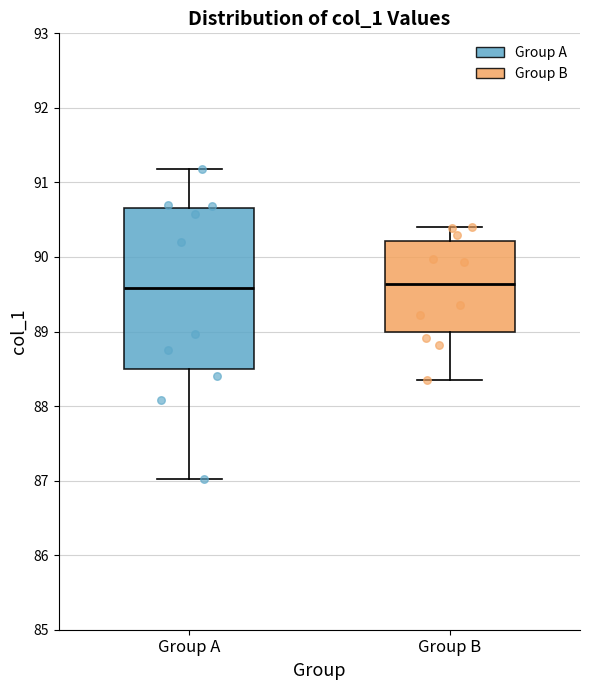

Reading left to right, read every box against the y-axis: the position of its median line, the range the box covers, and the ends of its whiskers. The values are not printed on the chart, so give them approximately, as read against the axis.

Group A: median 89.6, box 88.5 to 90.7, whiskers 87.0 to 91.2
Group B: median 89.6, box 89.0 to 90.2, whiskers 88.3 to 90.4